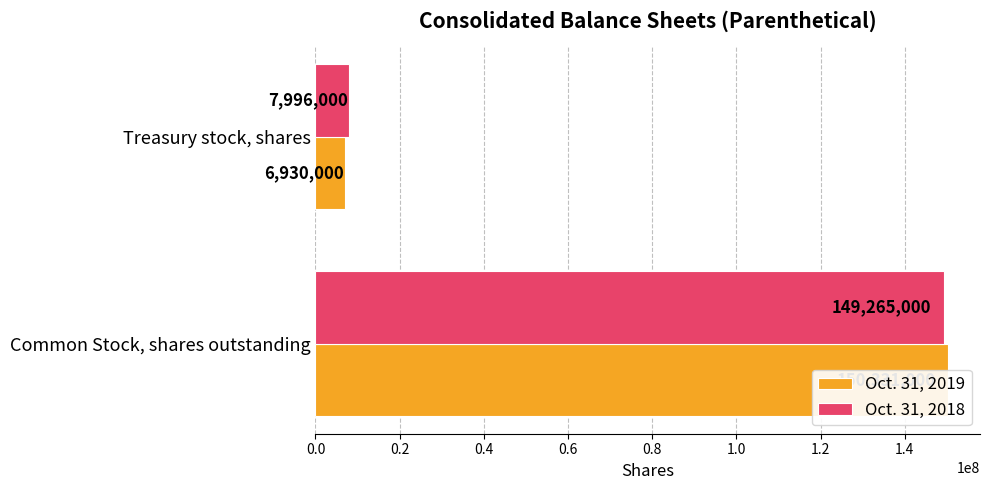

What is the difference between the Oct. 31, 2018 values at Common Stock, shares outstanding and Treasury stock, shares?

141269000